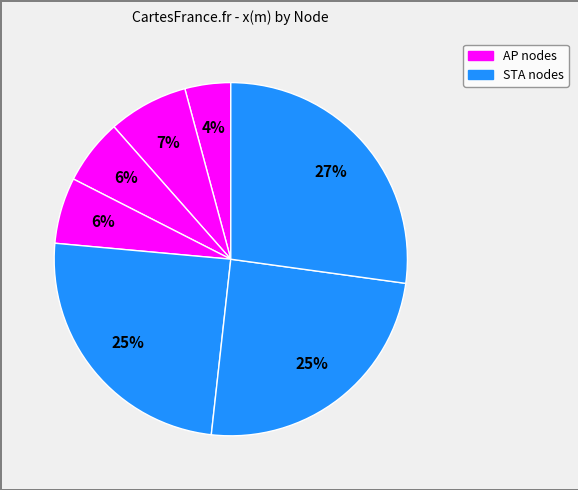

How many segments does this pie chart have?

7